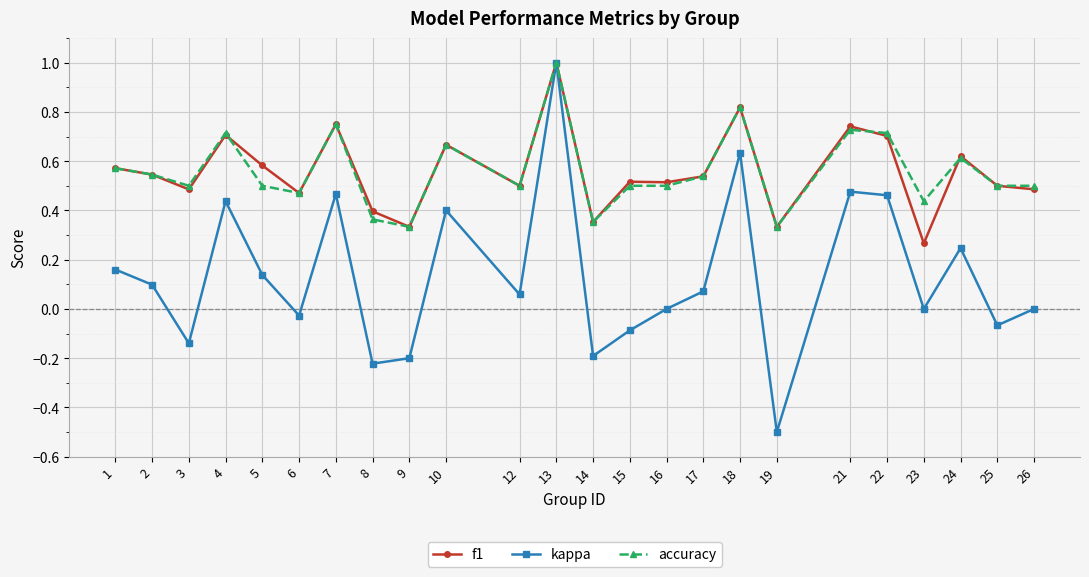

At which category is the sum across all series the highest?

13